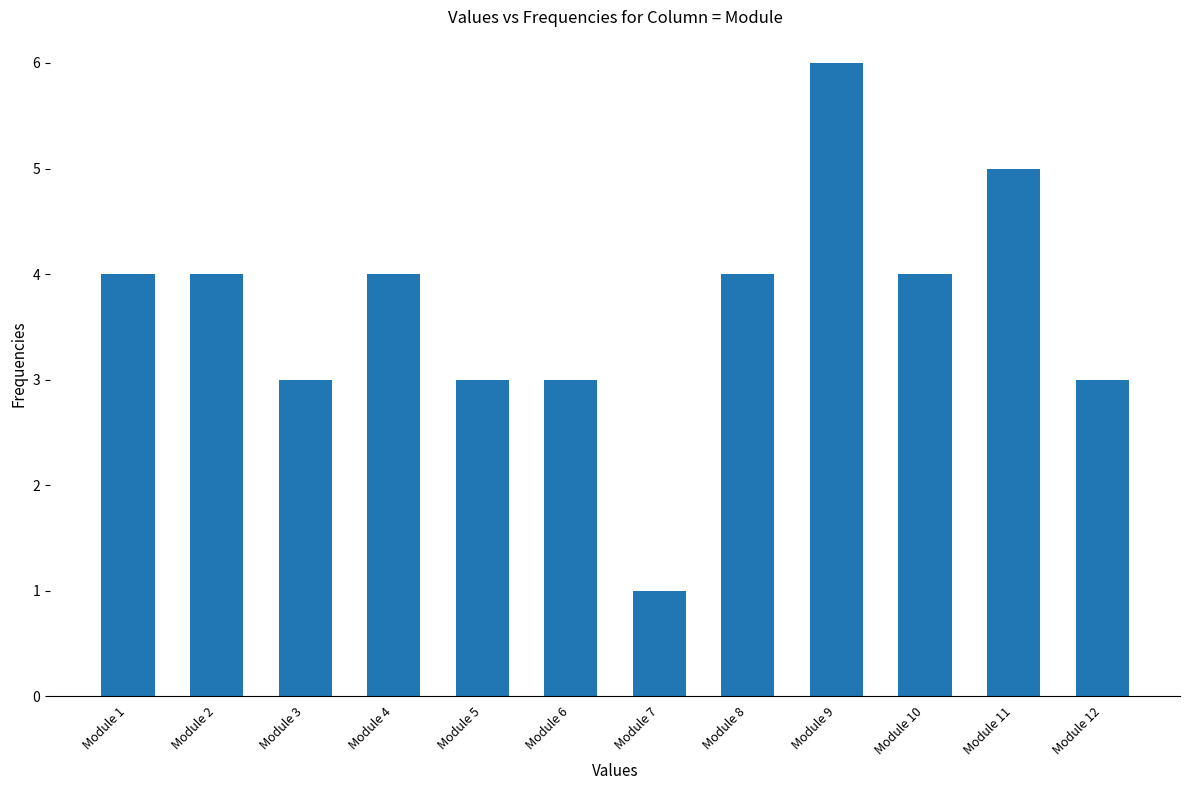

Count the values in the range 3 to 4.

9